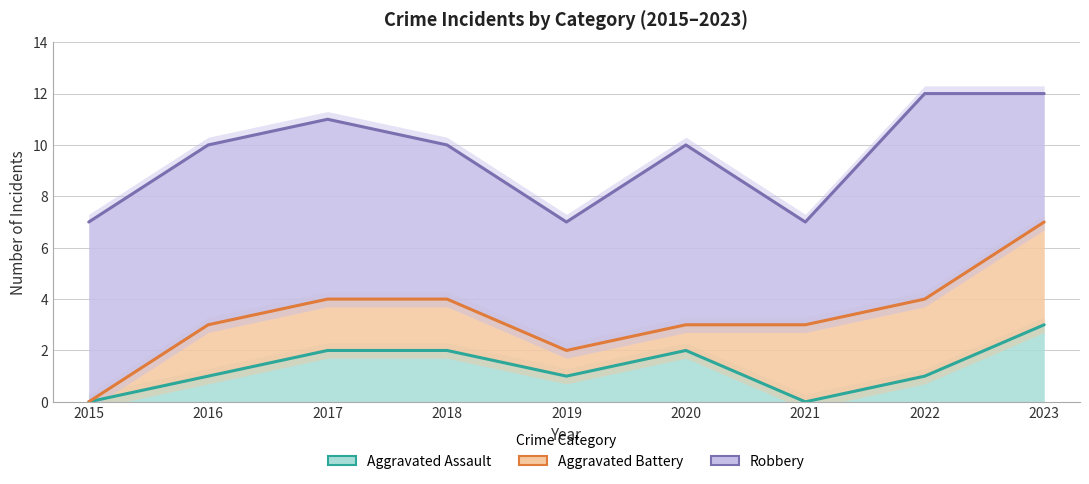

Is the value of Robbery at 2023 greater than the value of Aggravated Battery at 2023?

Yes